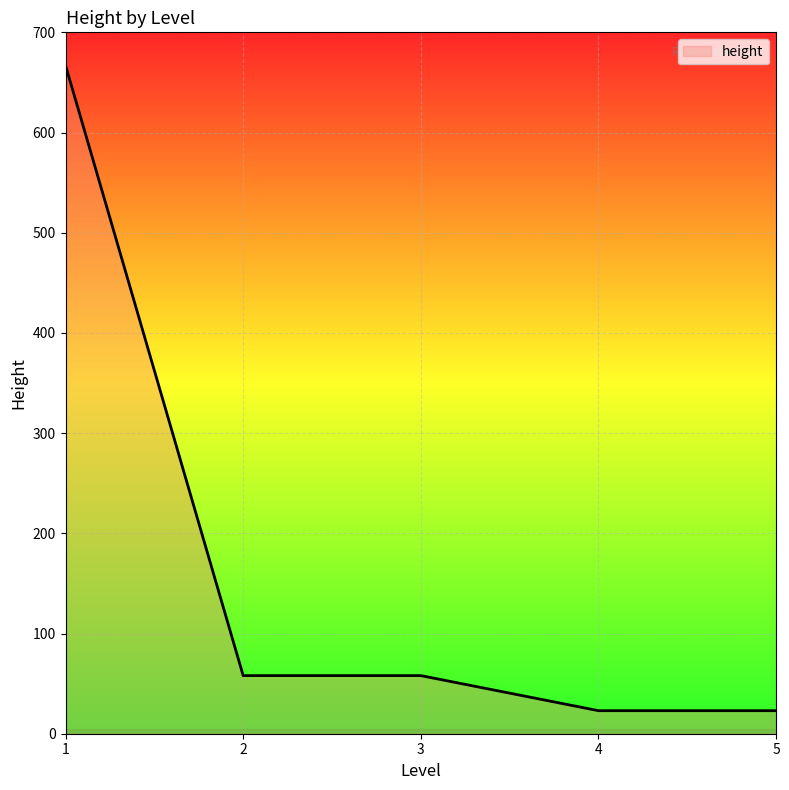

Which has a higher value, 3 or 1?

1